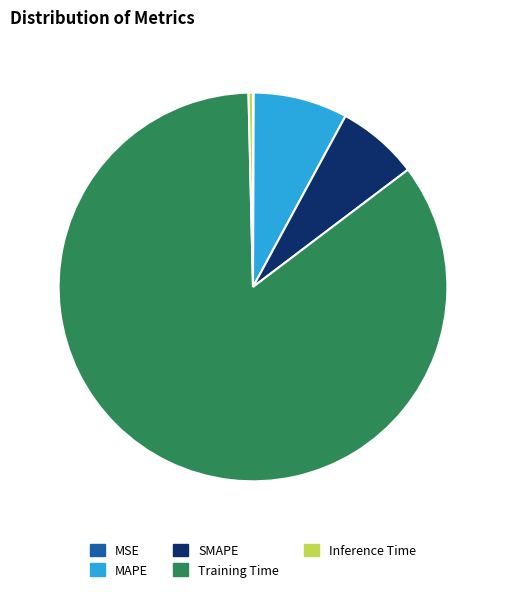

Combined, do MAPE and SMAPE account for over 50%?

No